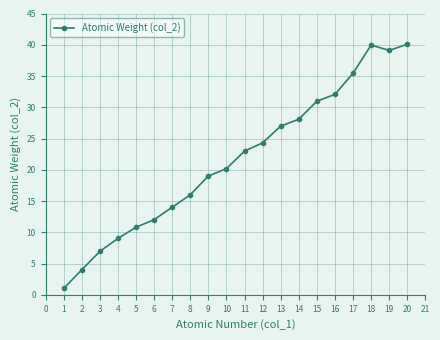

What is the value of the 17th point from the left?

35.5